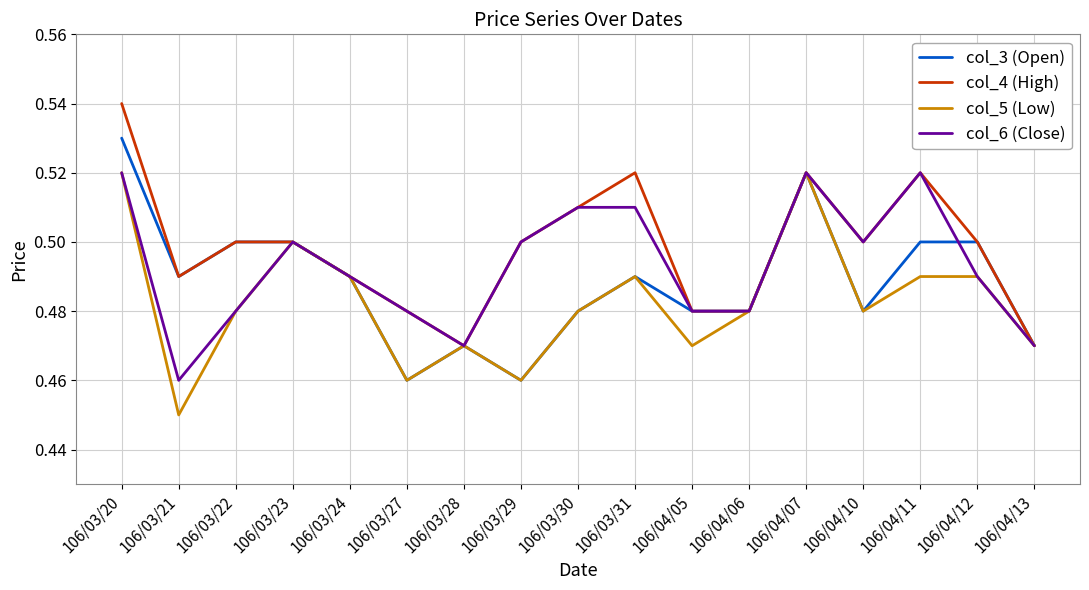

Does the chart have visible grid lines?

Yes